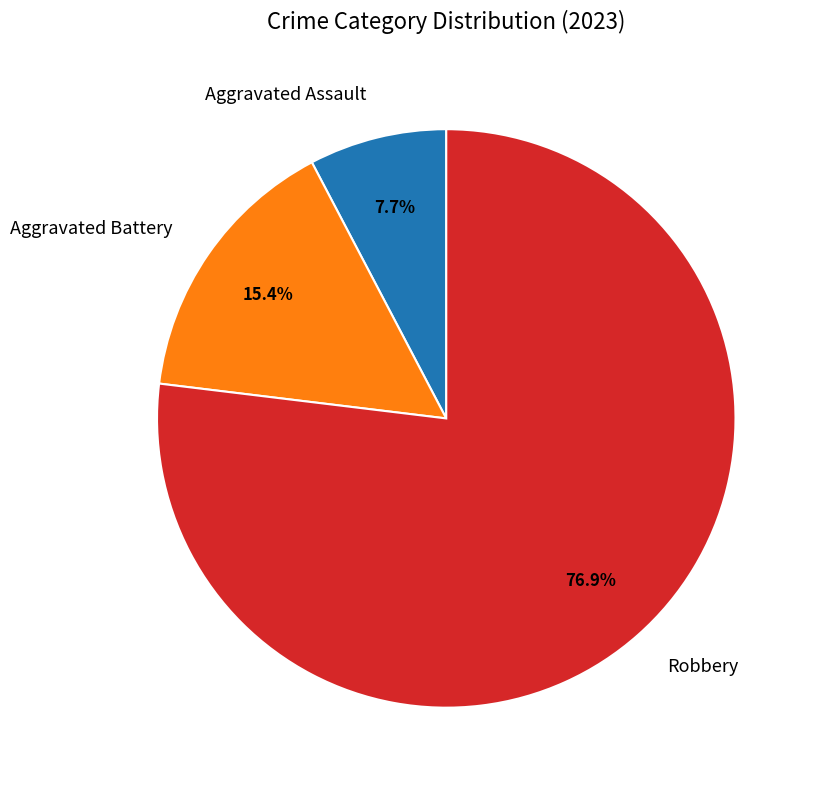

Is the sum of Aggravated Assault and Aggravated Battery greater than half?

No